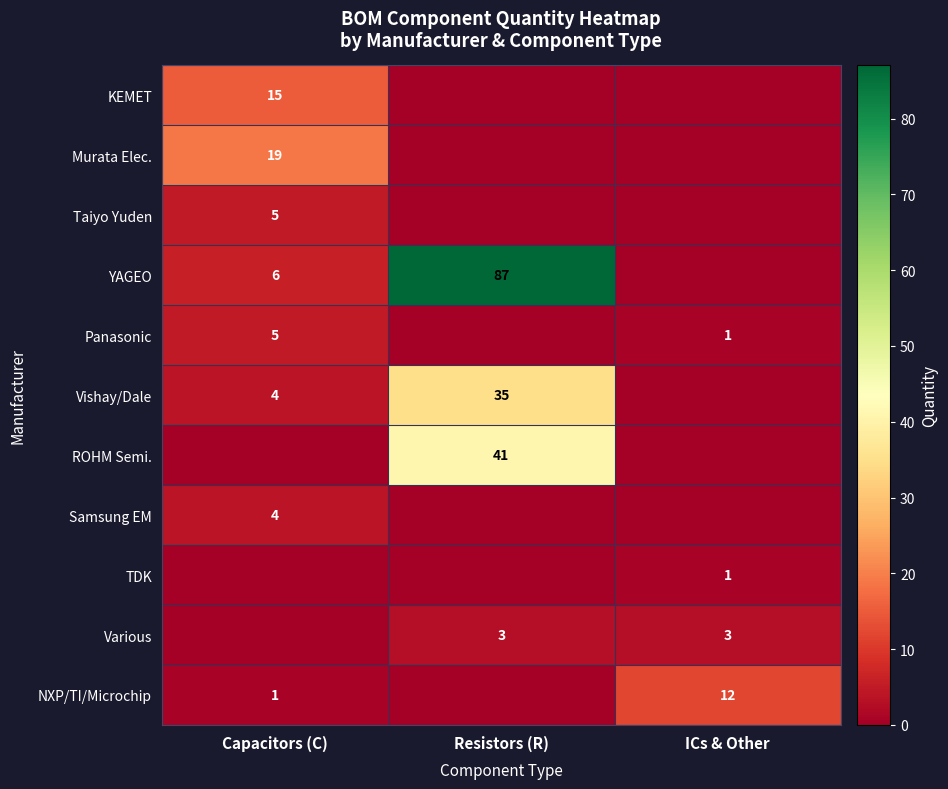

Between ICs & Other and Capacitors (C), which is larger?

Capacitors (C)